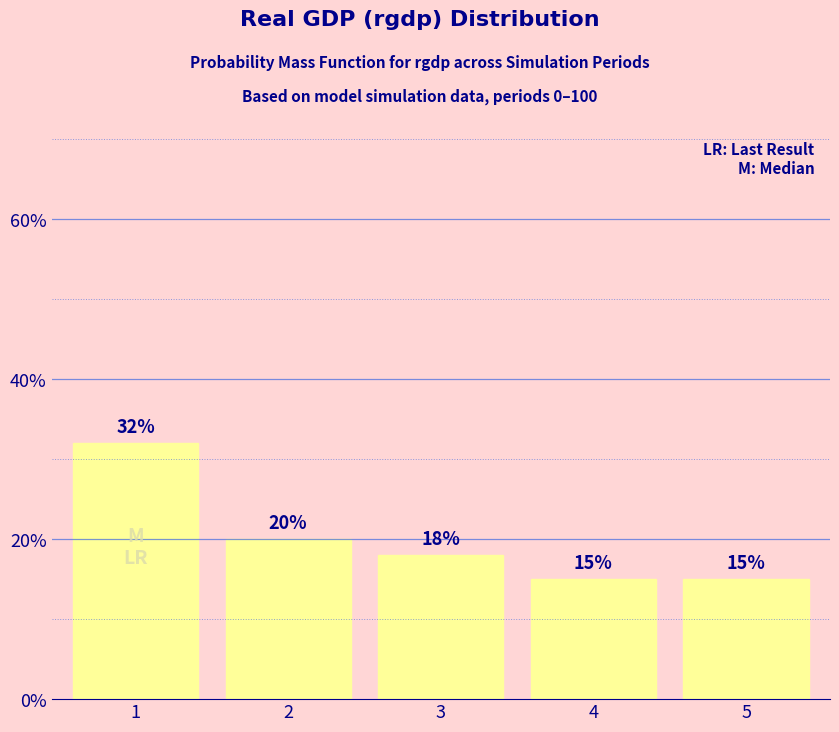

Reading left to right, what are all the values shown in this chart?

32	20	18	15	15